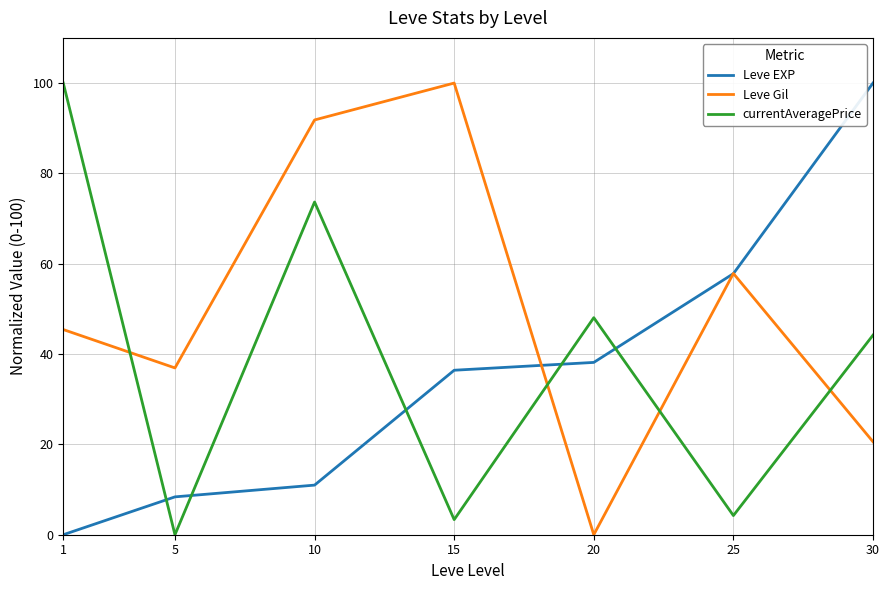

Reading left to right, list all the values displayed in this chart.

Leve EXP: 1=0.0	5=8.4	10=11.0	15=36.4	20=38.2	25=57.8	30=100.0
Leve Gil: 1=45.4	5=36.9	10=91.8	15=100.0	20=0.0	25=57.8	30=20.6
currentAveragePrice: 1=100.0	5=0.0	10=73.7	15=3.3	20=48.1	25=4.2	30=44.2